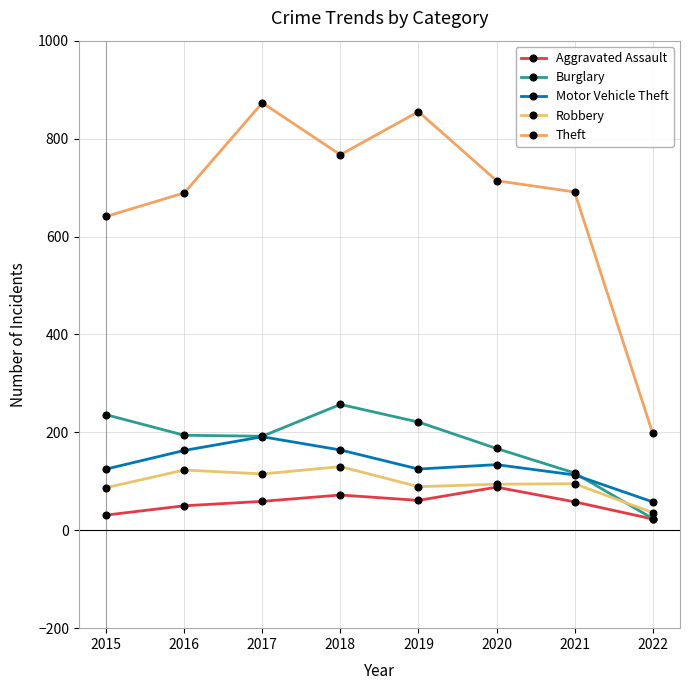

Where is the first local minimum for Motor Vehicle Theft?

2019